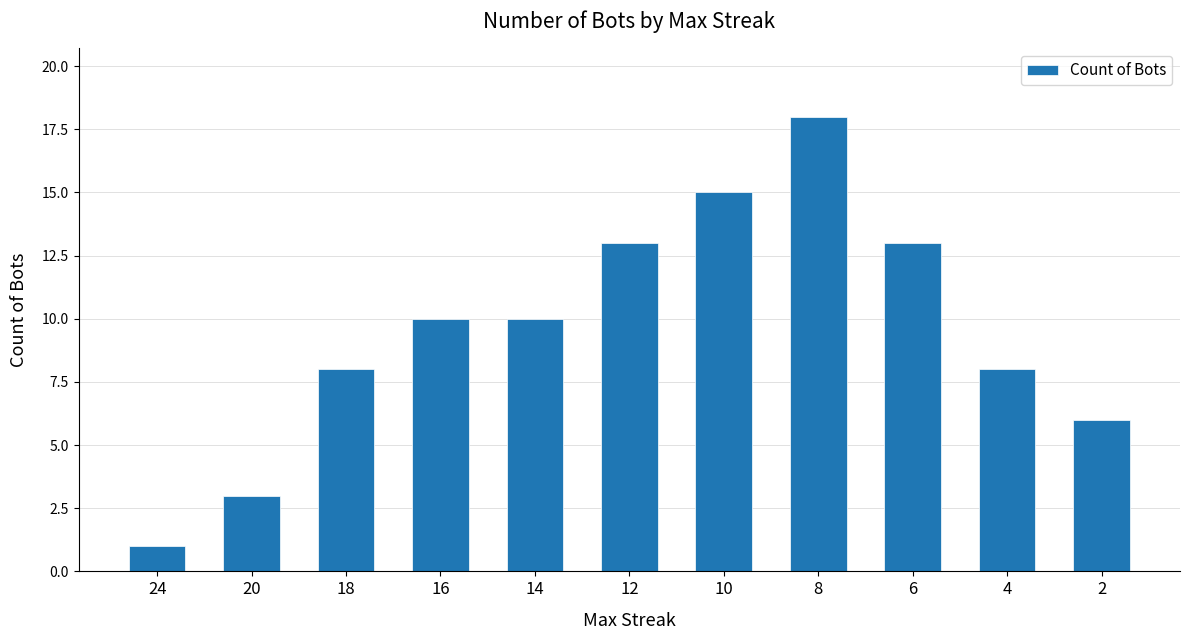

Which category has the highest value across all series?

8